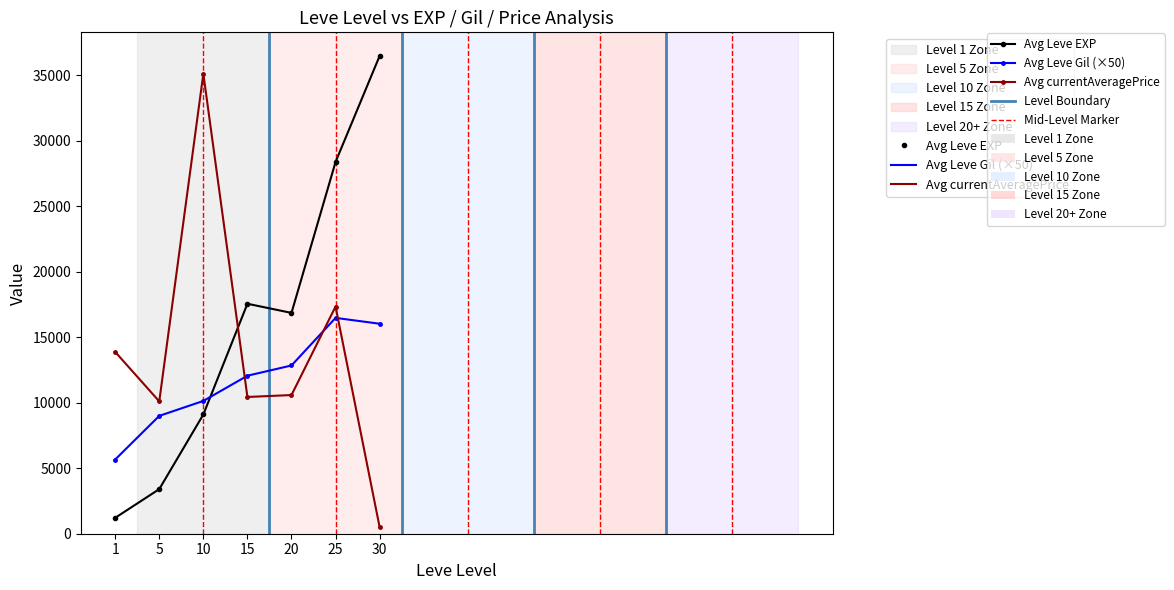

What is the spread (max minus min) of values at 10?

26029.4